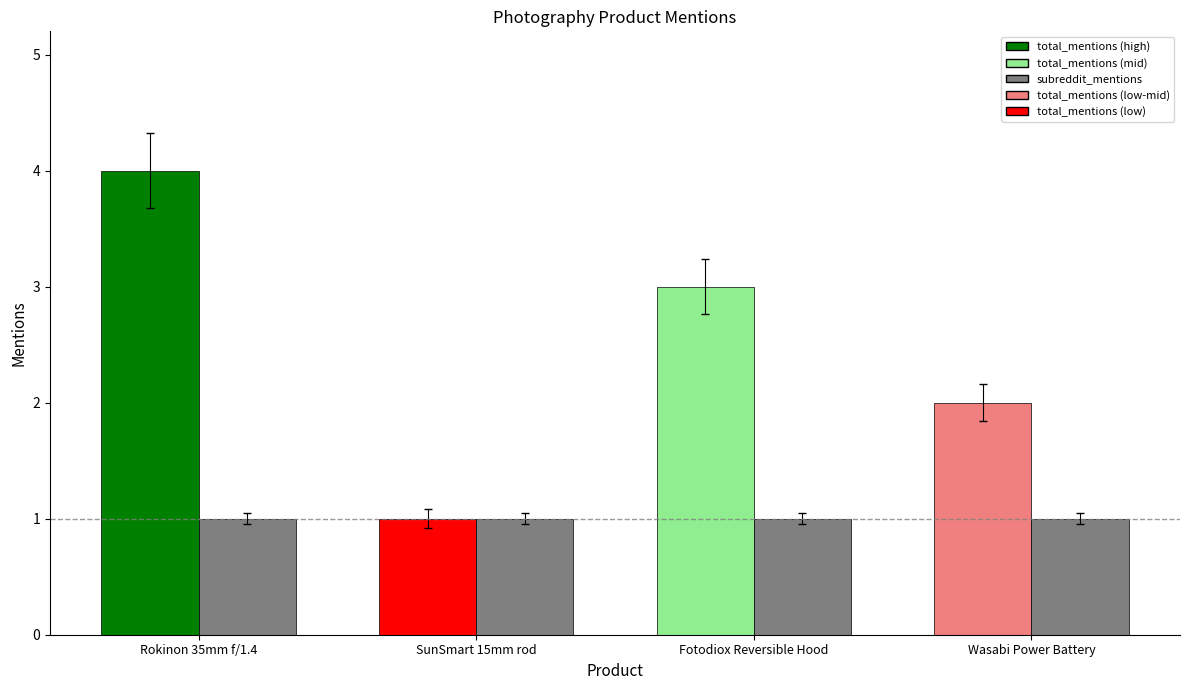

What is the total value across all series at Rokinon 35mm f/1.4?

5